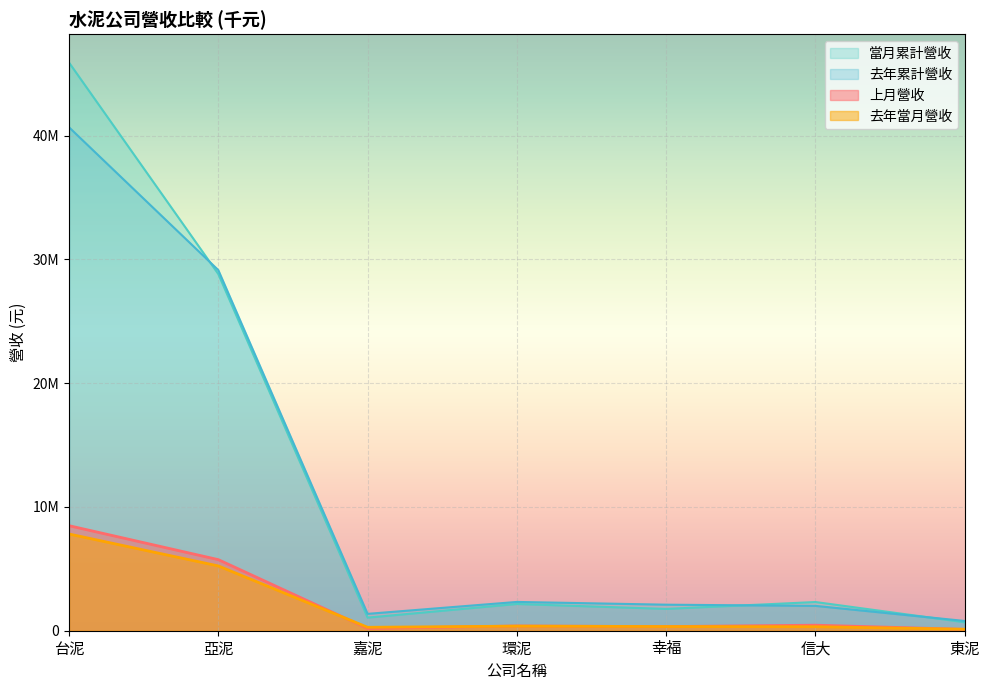

True or false: 去年累計營收 has a value of 1144930 at 東泥.

False